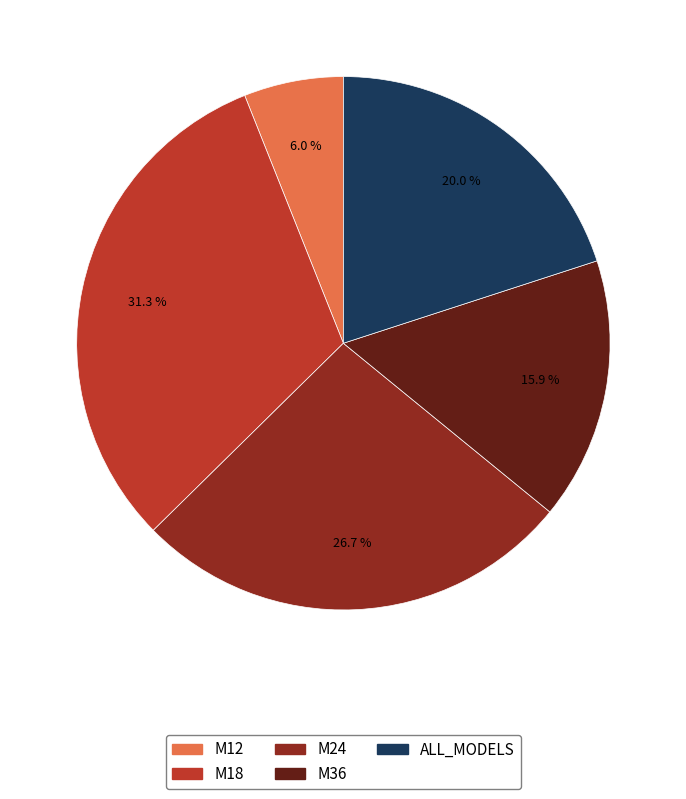

Is ALL_MODELS the majority of the pie?

No